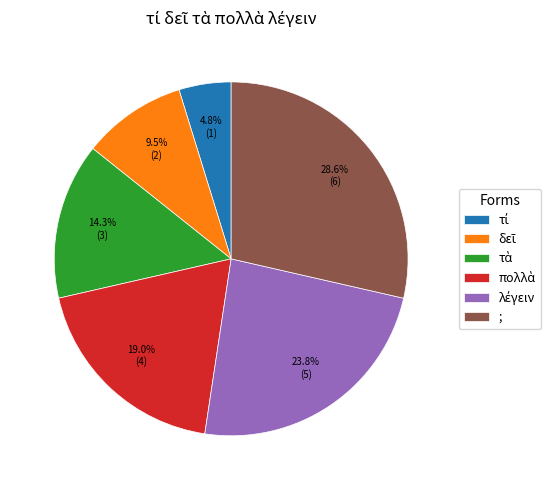

Is there any slice that represents more than half of the pie?

No